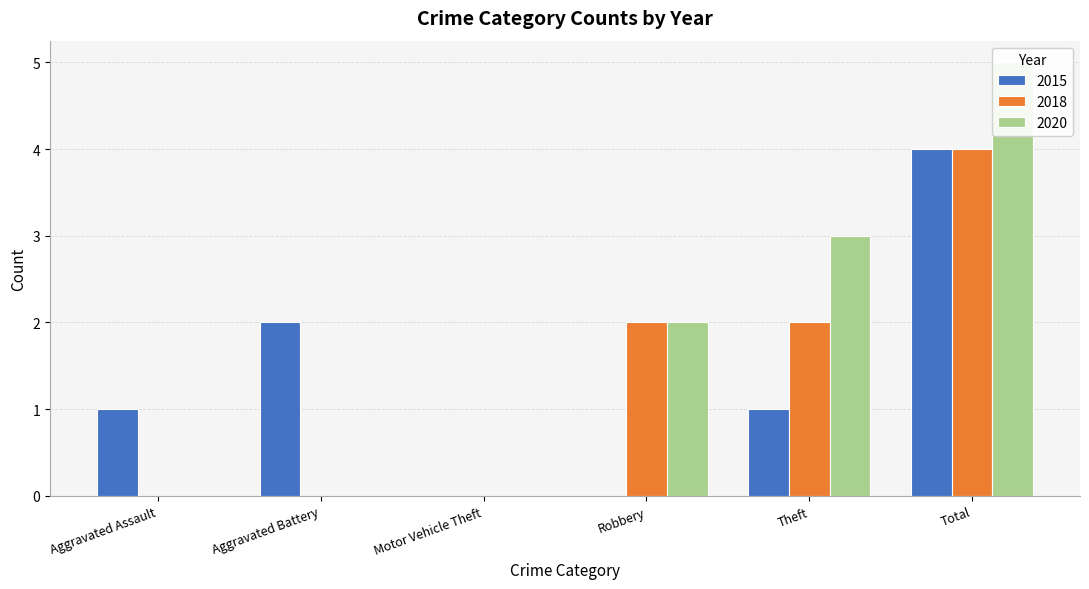

Rank the series at Robbery from lowest to highest value.

2015, 2018, 2020